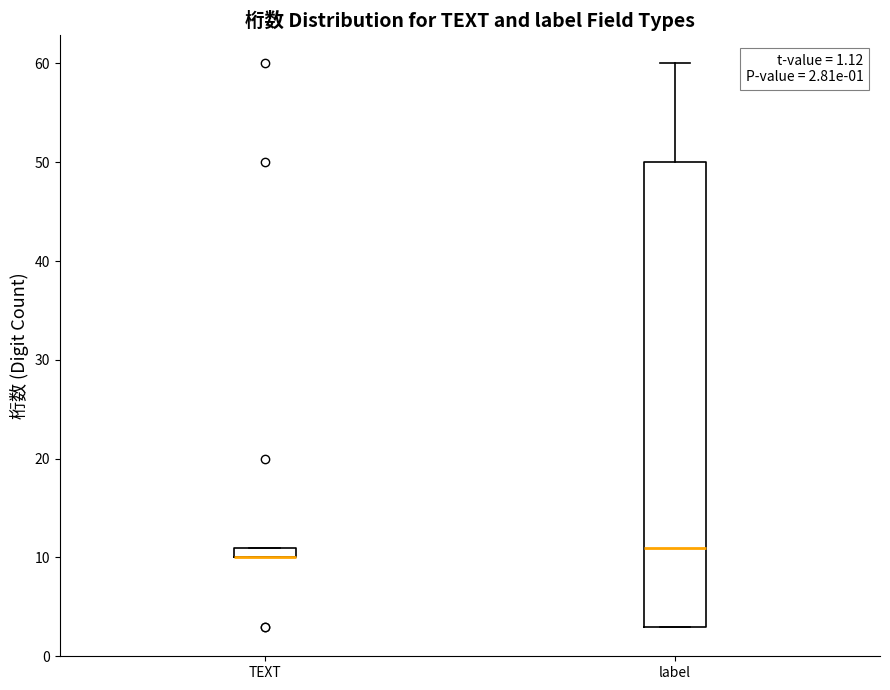

Comparing the boxes themselves (not the whiskers), which one is the tallest?

label